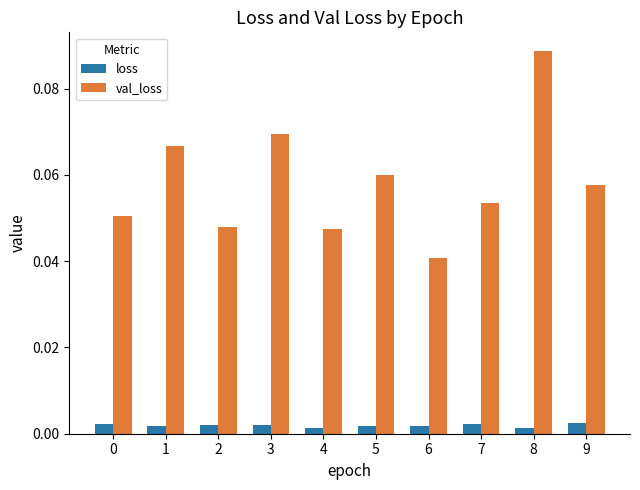

How many distinct data groups are displayed?

2